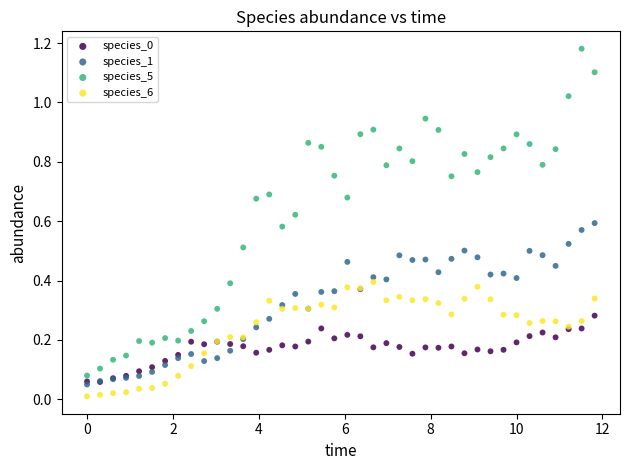

Which series reaches the minimum Y coordinate?

species_6